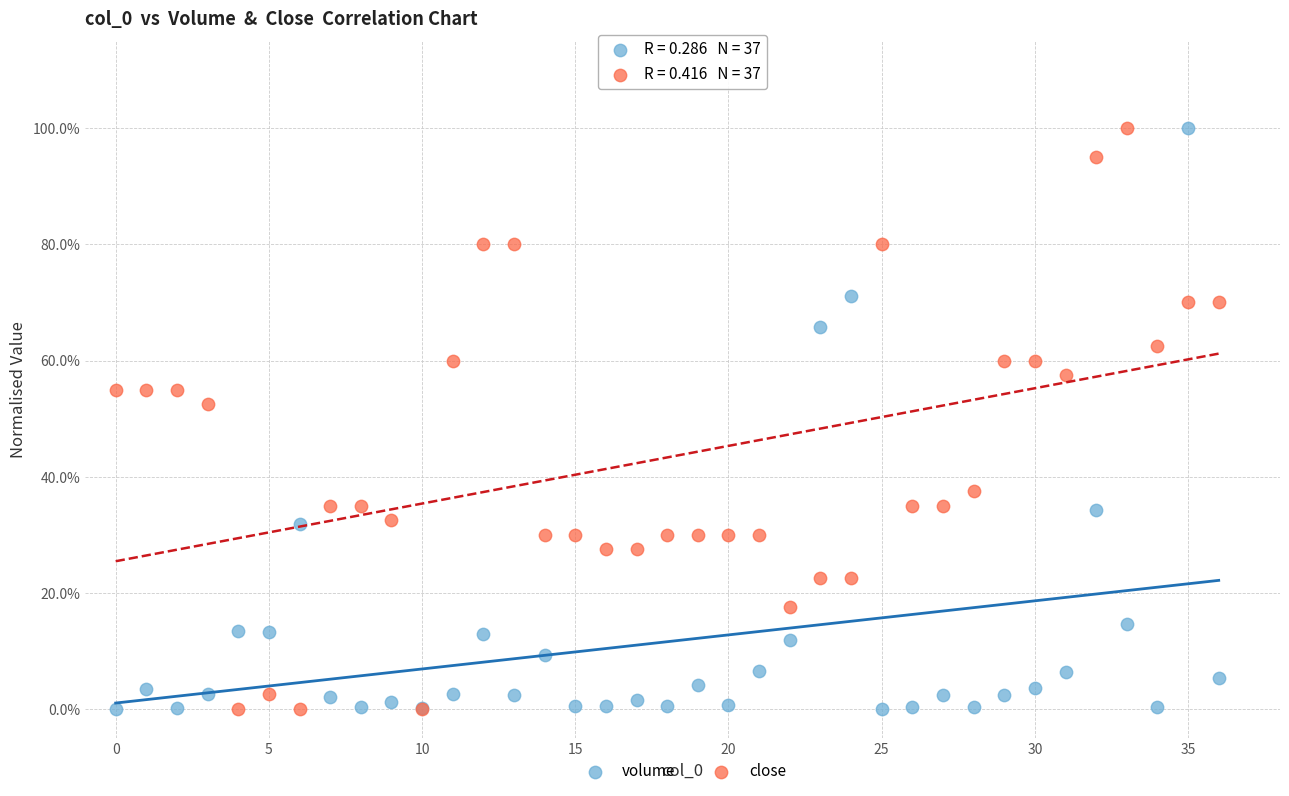

What are all the series names shown in the legend?

volume, close